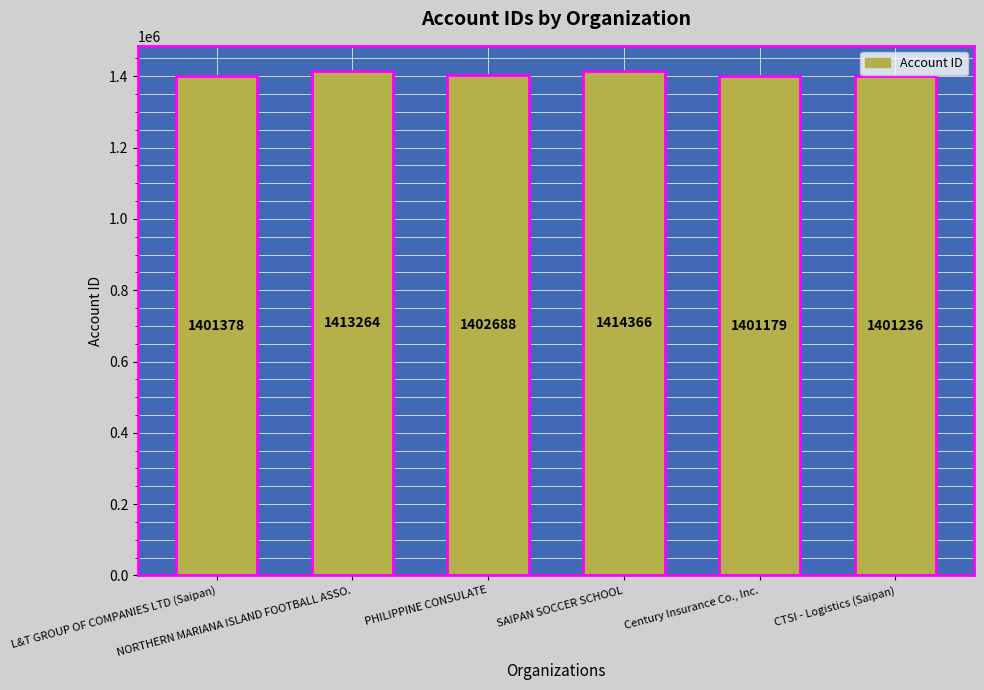

What is the smallest value displayed?

1401179